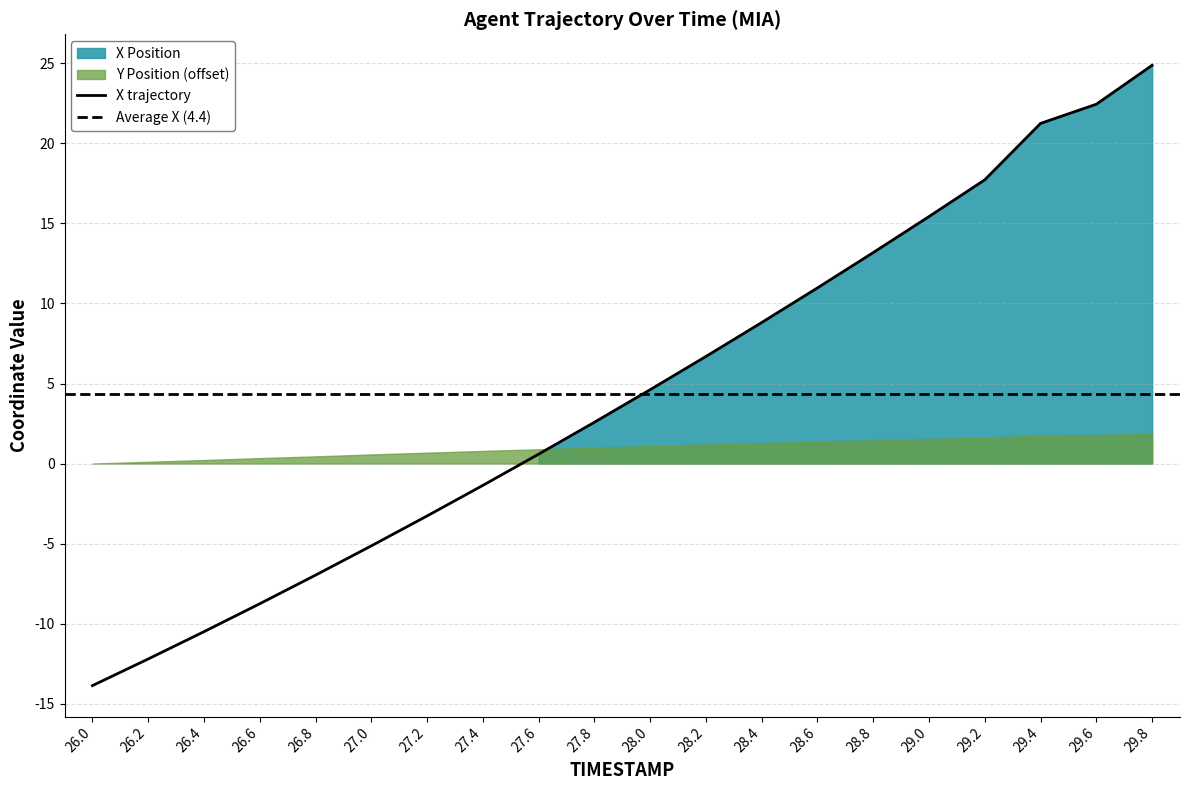

What is the greatest value displayed?

24.9